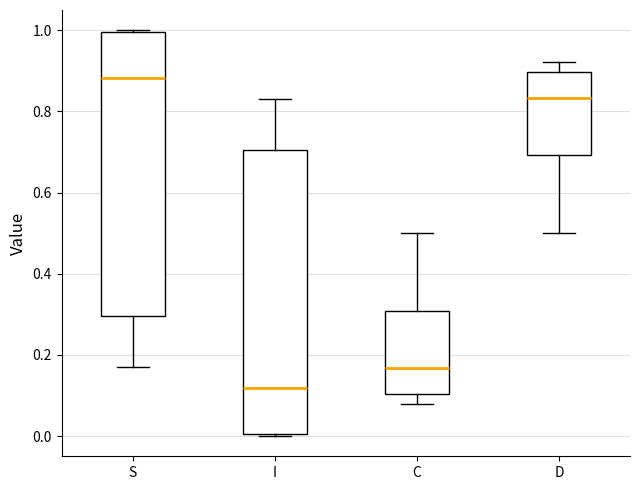

Reading left to right, transcribe this box plot: for each box, give where its median line is, the range the box spans, and where its two whiskers end, as read against the y-axis. The values are not printed on the chart, so give them approximately, as read against the axis.

S: median 0.88, box 0.30 to 1.00, whiskers 0.16 to 1.00
I: median 0.12, box 0.00 to 0.70, whiskers 0.00 to 0.84
C: median 0.16, box 0.10 to 0.30, whiskers 0.08 to 0.50
D: median 0.84, box 0.70 to 0.90, whiskers 0.50 to 0.92